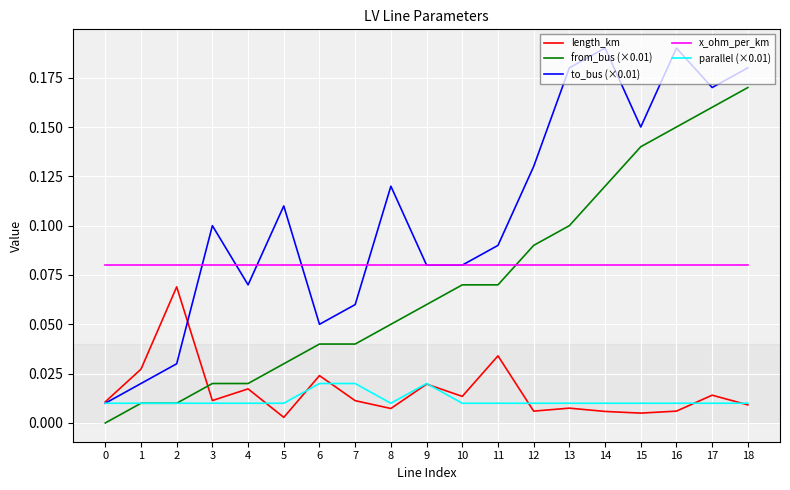

What are all the series names shown in the legend?

length_km, from_bus (×0.01), to_bus (×0.01), x_ohm_per_km, parallel (×0.01)